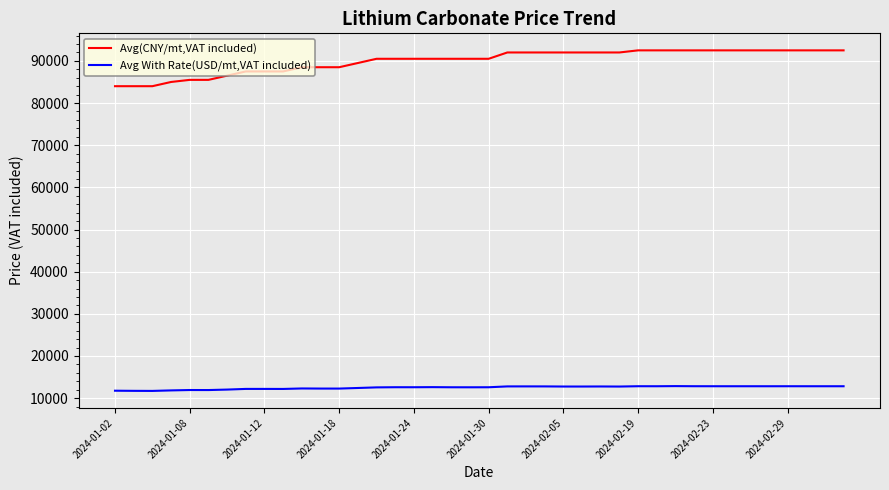

List the series in order of their overall mean, highest first.

Avg(CNY/mt,VAT included), Avg With Rate(USD/mt,VAT included)